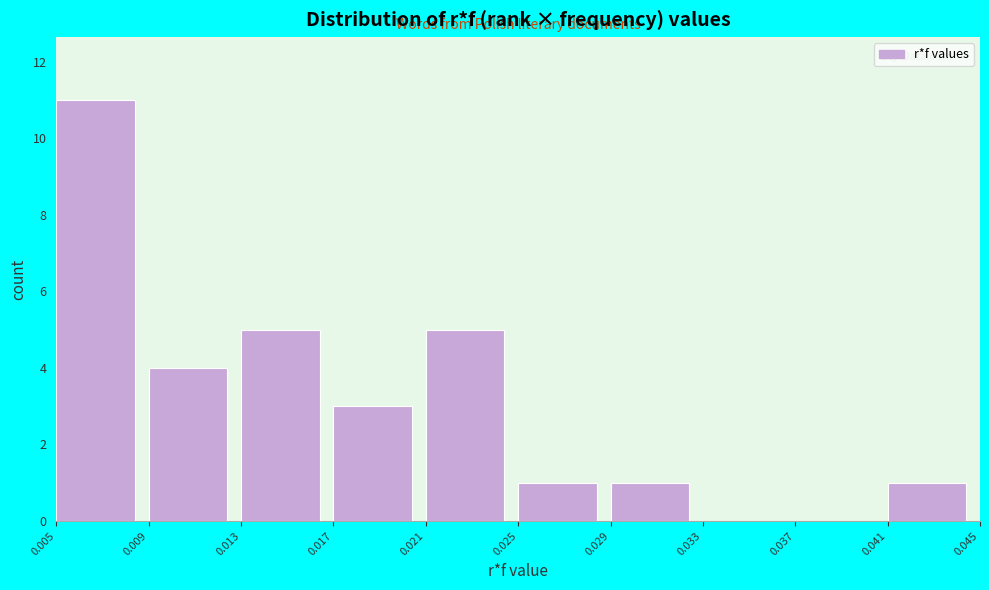

Reading left to right, what are all the values shown in this chart?

0.005=11	0.009=4	0.013=5	0.017=3	0.021=5	0.025=1	0.029=1	0.033=0	0.037=0	0.041=1